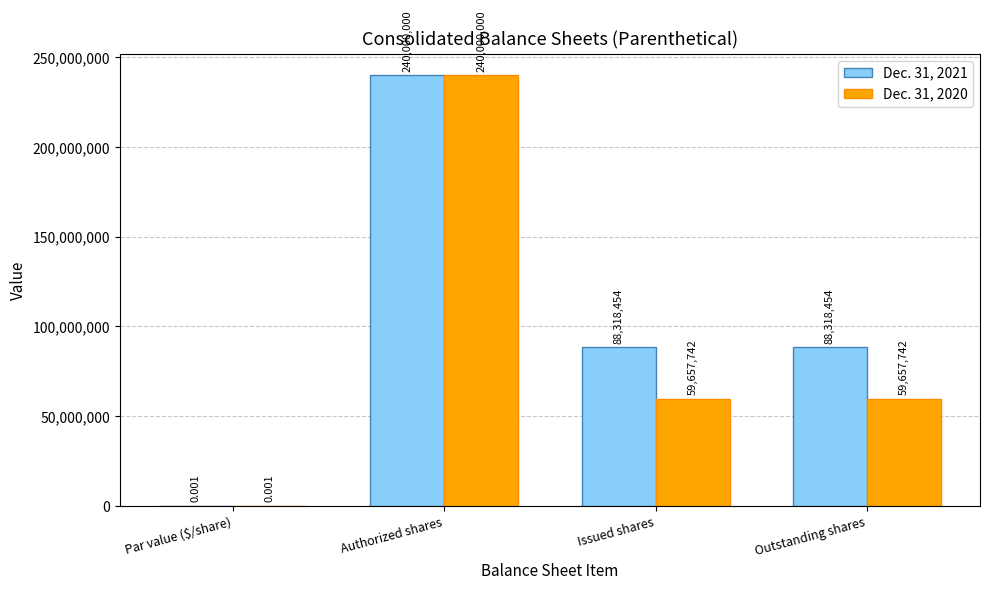

What is the total value across all series at Issued shares?

147976196.0